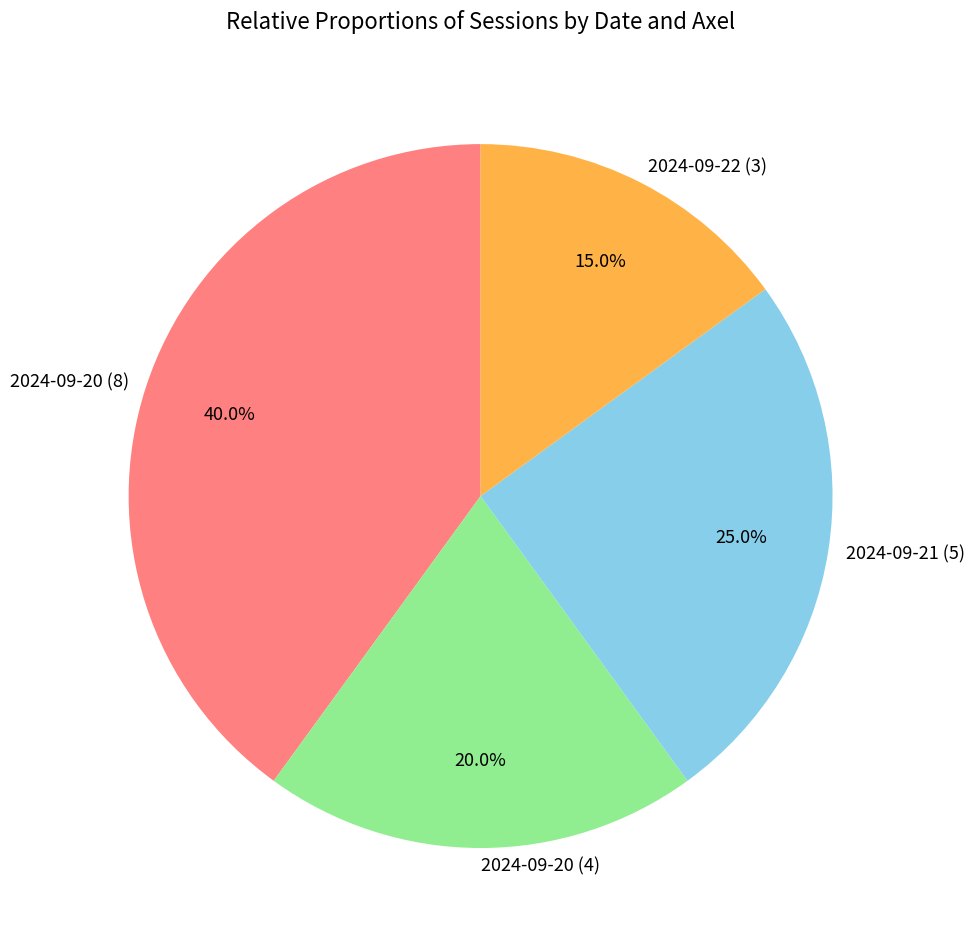

What is the largest slice in the pie chart?

2024-09-20 (8)